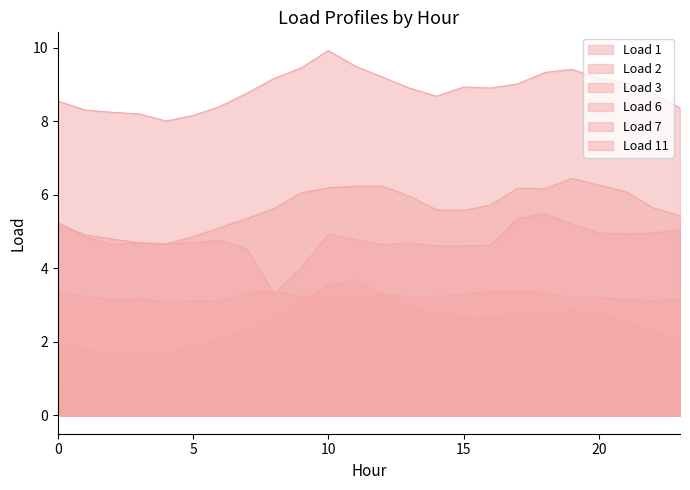

What is the minimum value shown in the chart?

0.7